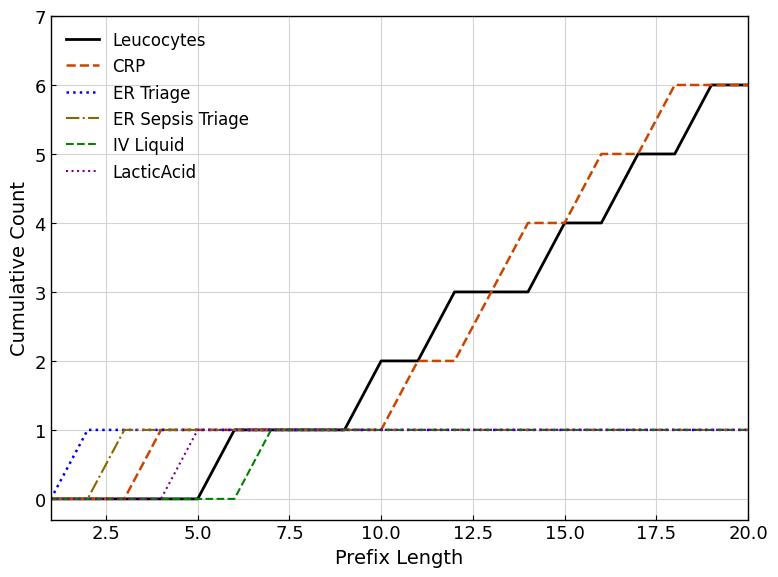

Reading left to right, extract all data points from this chart.

Leucocytes: 0	0	0	0	0	1	1	1	1	2	2	3	3	3	4	4	5	5	6	6
CRP: 0	0	0	1	1	1	1	1	1	1	2	2	3	4	4	5	5	6	6	6
ER Triage: 0	1	1	1	1	1	1	1	1	1	1	1	1	1	1	1	1	1	1	1
ER Sepsis Triage: 0	0	1	1	1	1	1	1	1	1	1	1	1	1	1	1	1	1	1	1
IV Liquid: 0	0	0	0	0	0	1	1	1	1	1	1	1	1	1	1	1	1	1	1
LacticAcid: 0	0	0	0	1	1	1	1	1	1	1	1	1	1	1	1	1	1	1	1